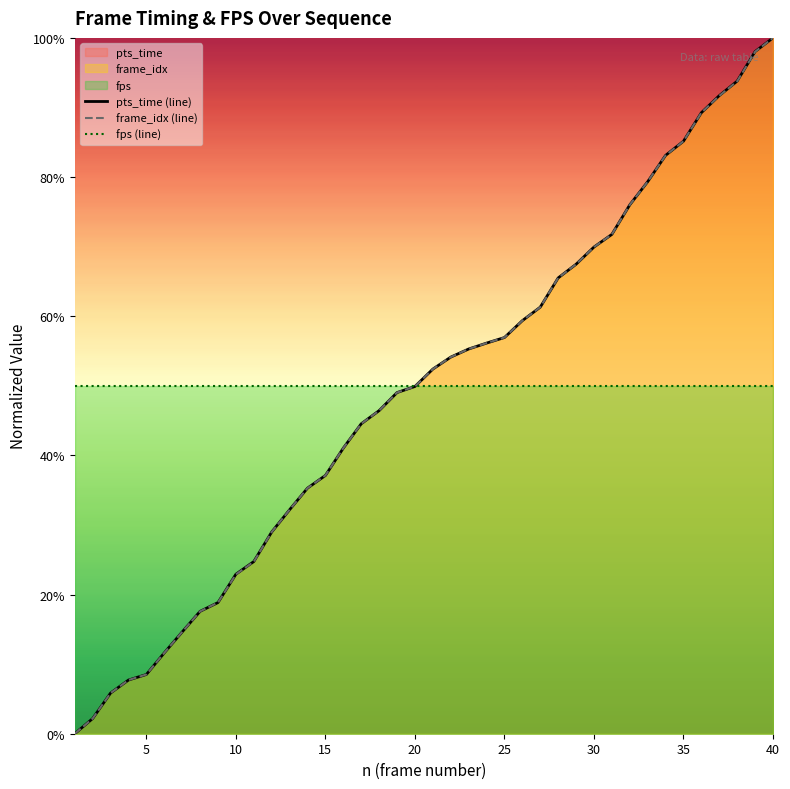

What is the maximum value shown in the chart?

100.0